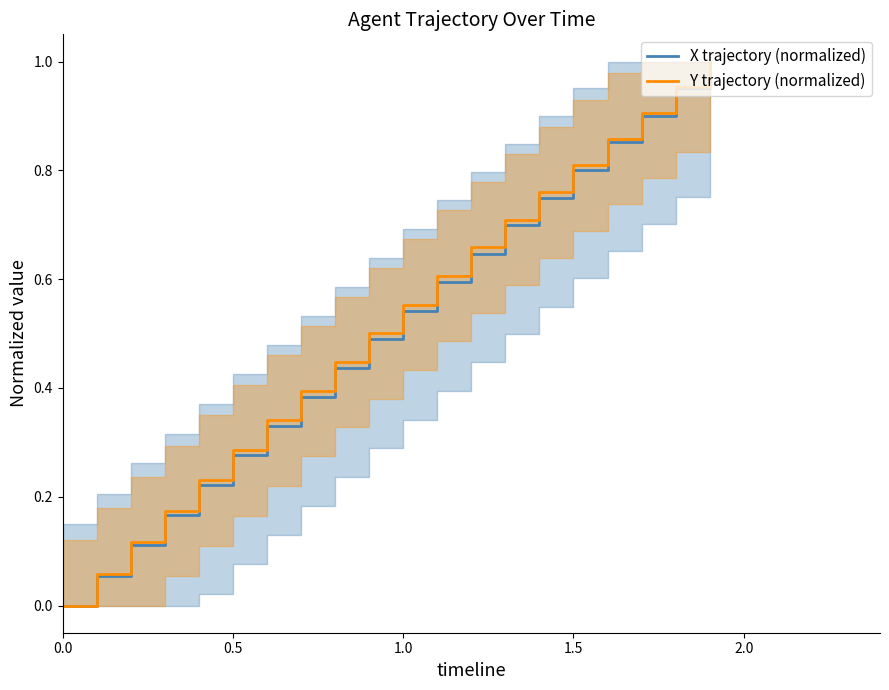

True or false: Y trajectory (normalized) has a value of 0.3 at 1.0.

False